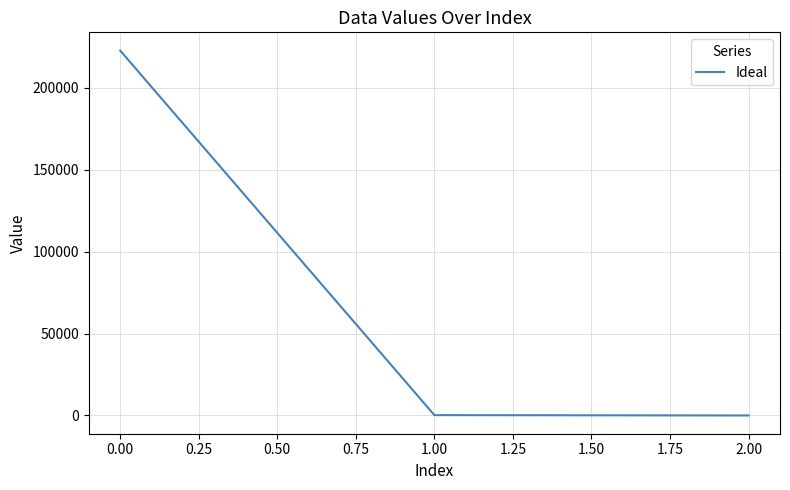

The chart shows a value of 119109.3 at 0.00. True or false?

False